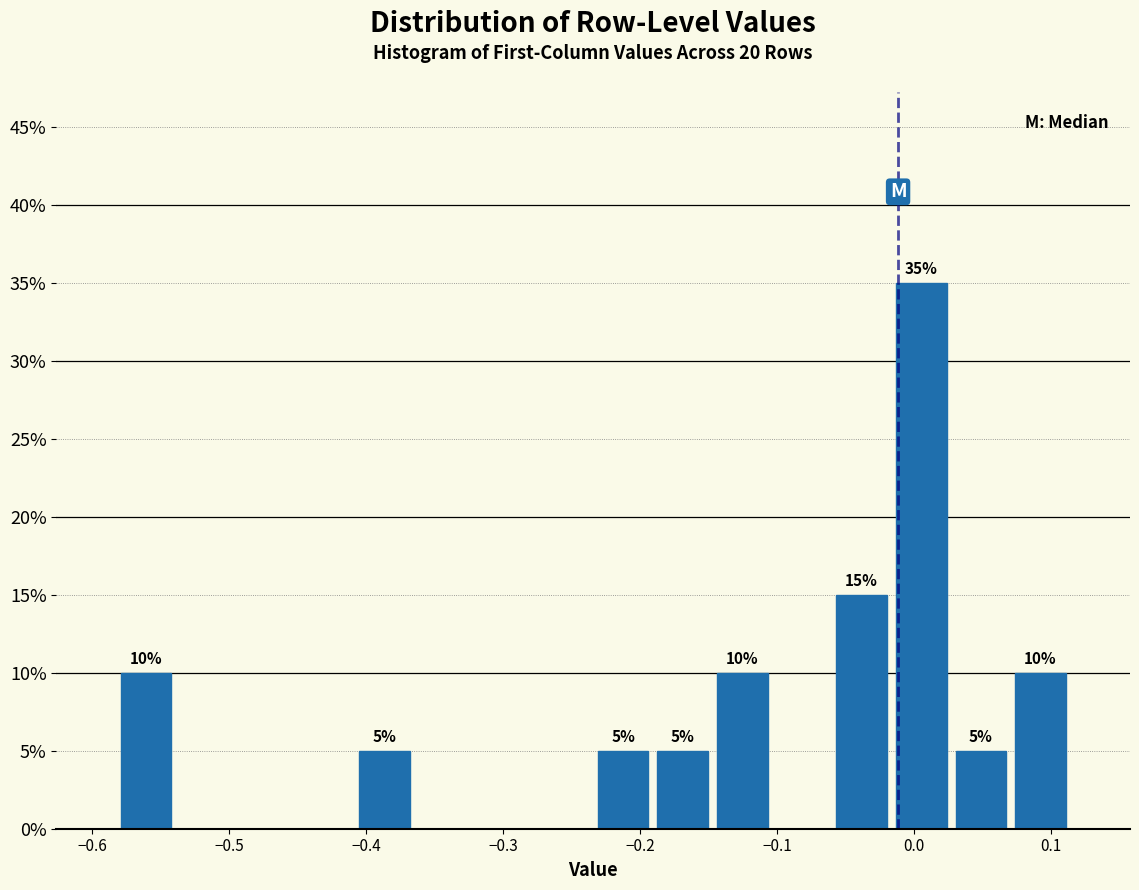

Over which range of the x-axis is the bar tallest?

-0.02 to 0.03